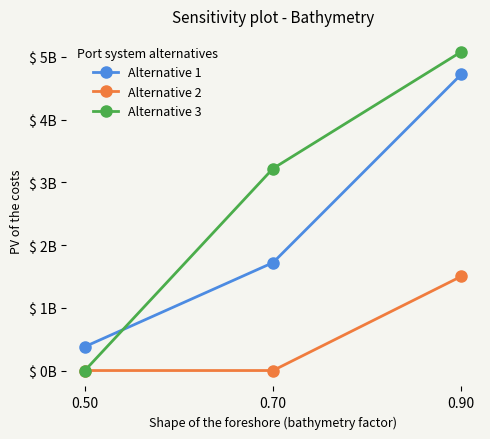

Rank the series by their maximum value, from highest to lowest.

Alternative 3, Alternative 1, Alternative 2